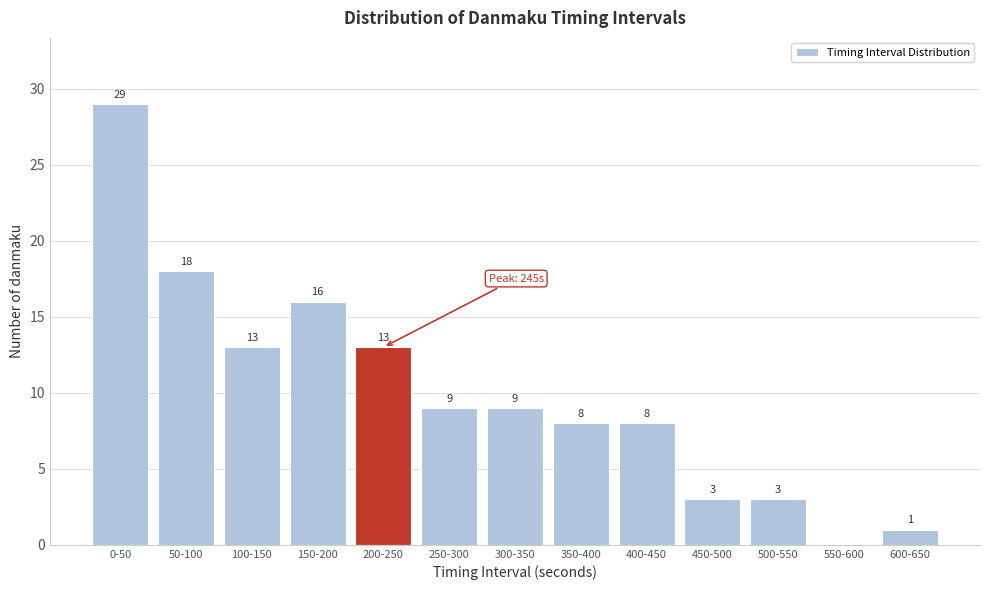

Reading left to right, what are all the values shown in this chart?

0-50=29	50-100=18	100-150=13	150-200=16	200-250=13	250-300=9	300-350=9	350-400=8	400-450=8	450-500=3	500-550=3	550-600=0	600-650=1